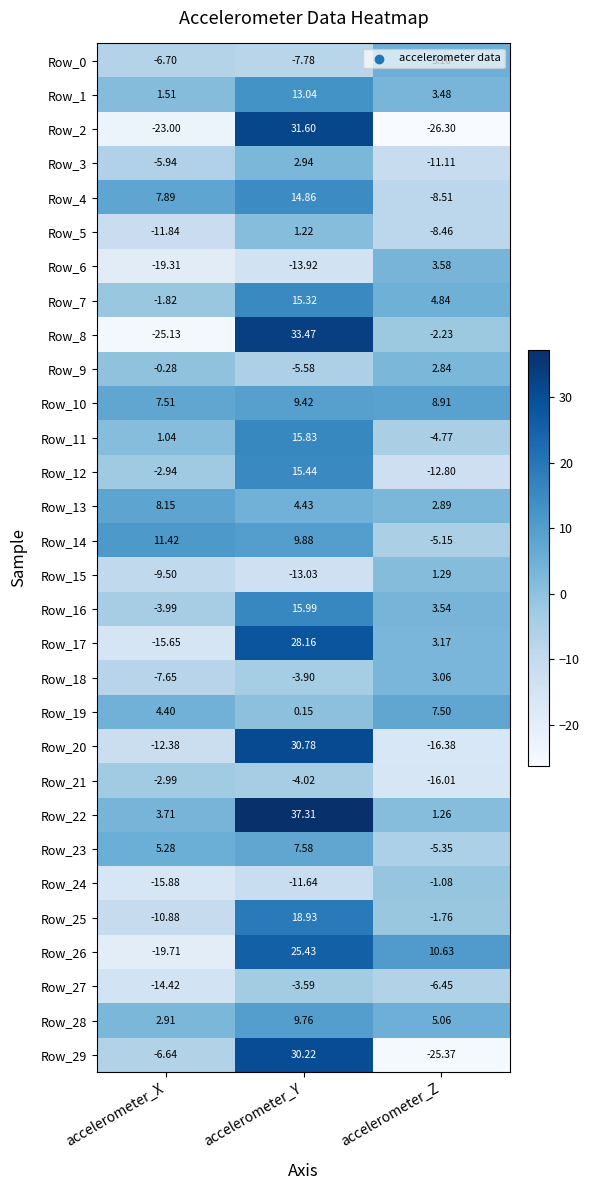

Where does the Row_20 series first go above -12?

accelerometer_Y